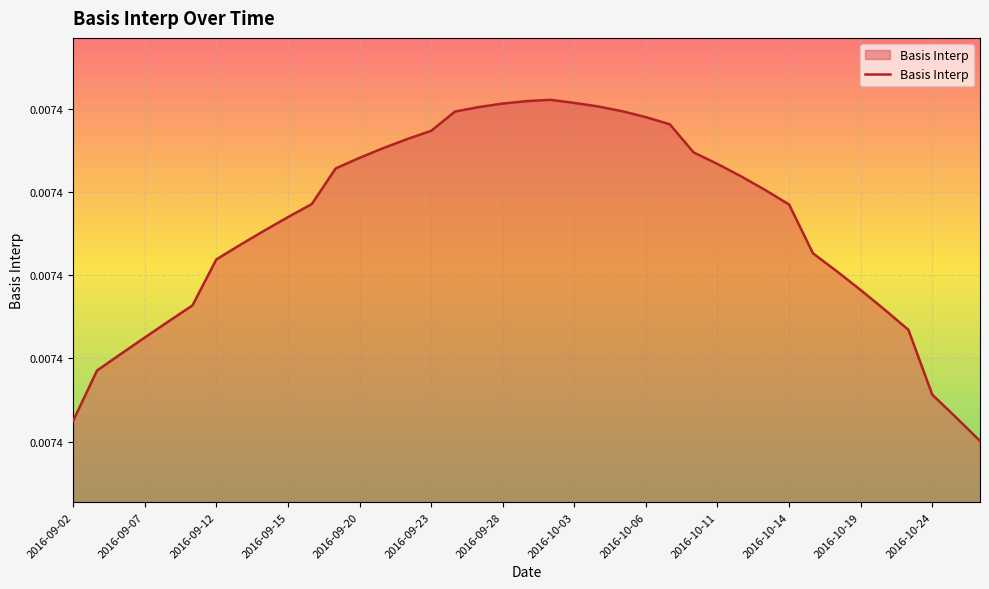

Does the chart have visible grid lines?

Yes